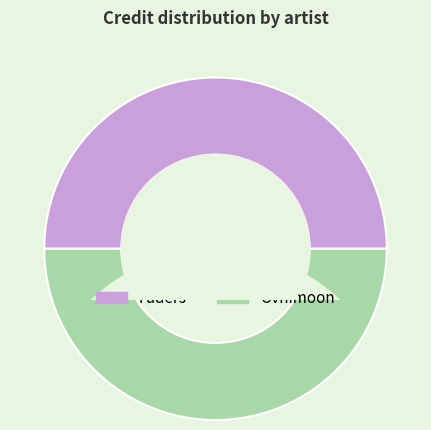

How many slices are in this pie chart?

2